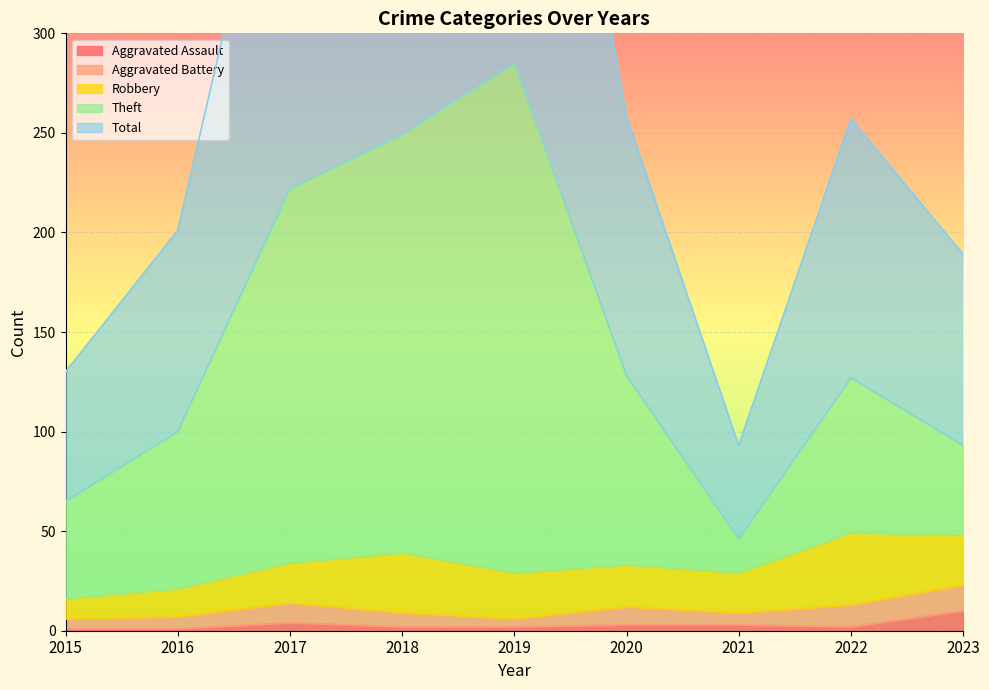

Which category has the lowest value across all series?

2015